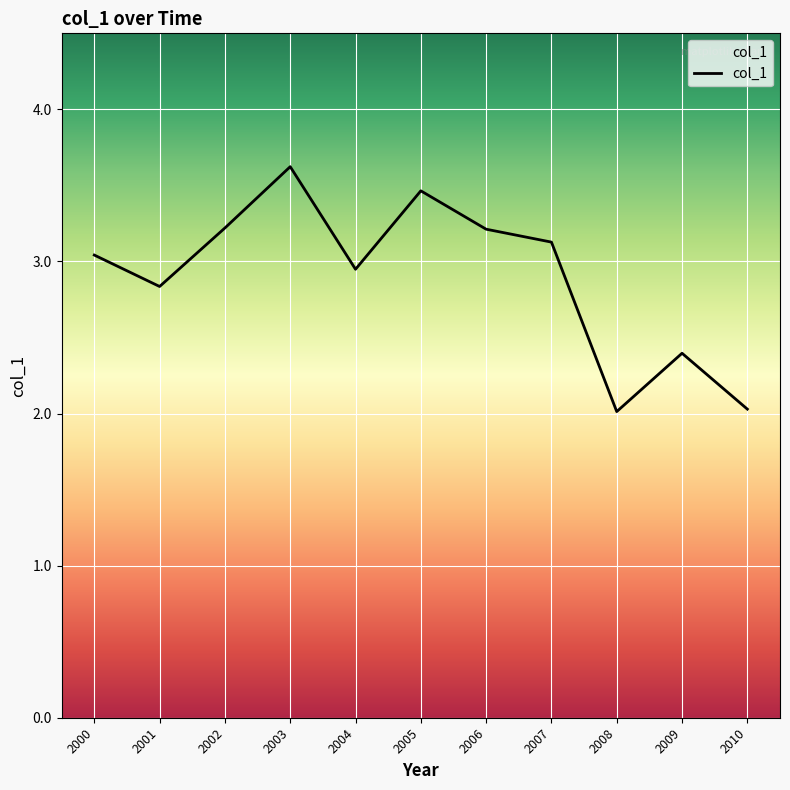

True or false: there are more than 2 points higher than both neighbors.

True